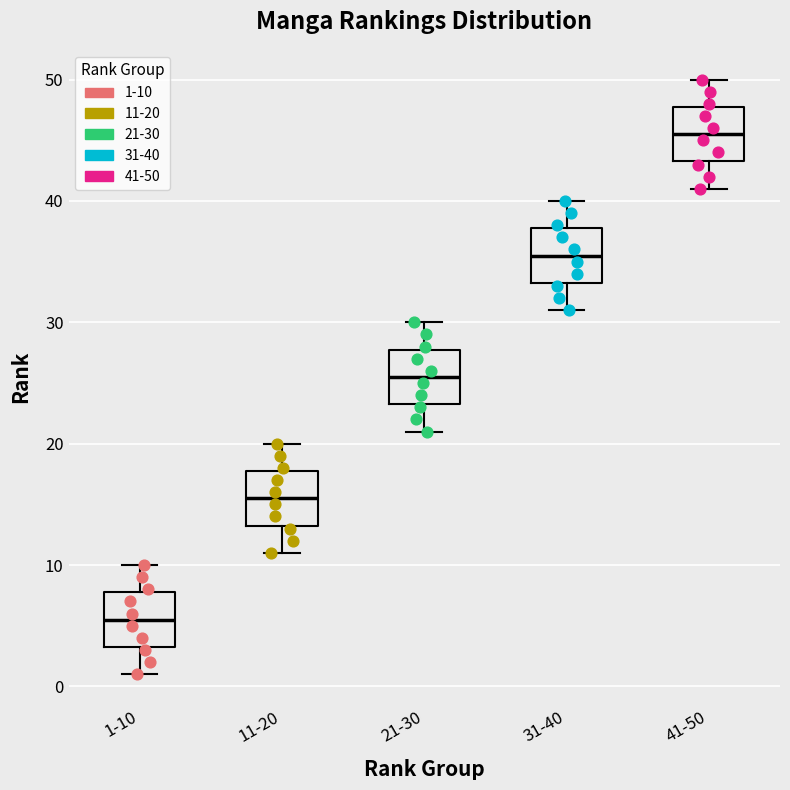

Which box has the highest median line?

41-50